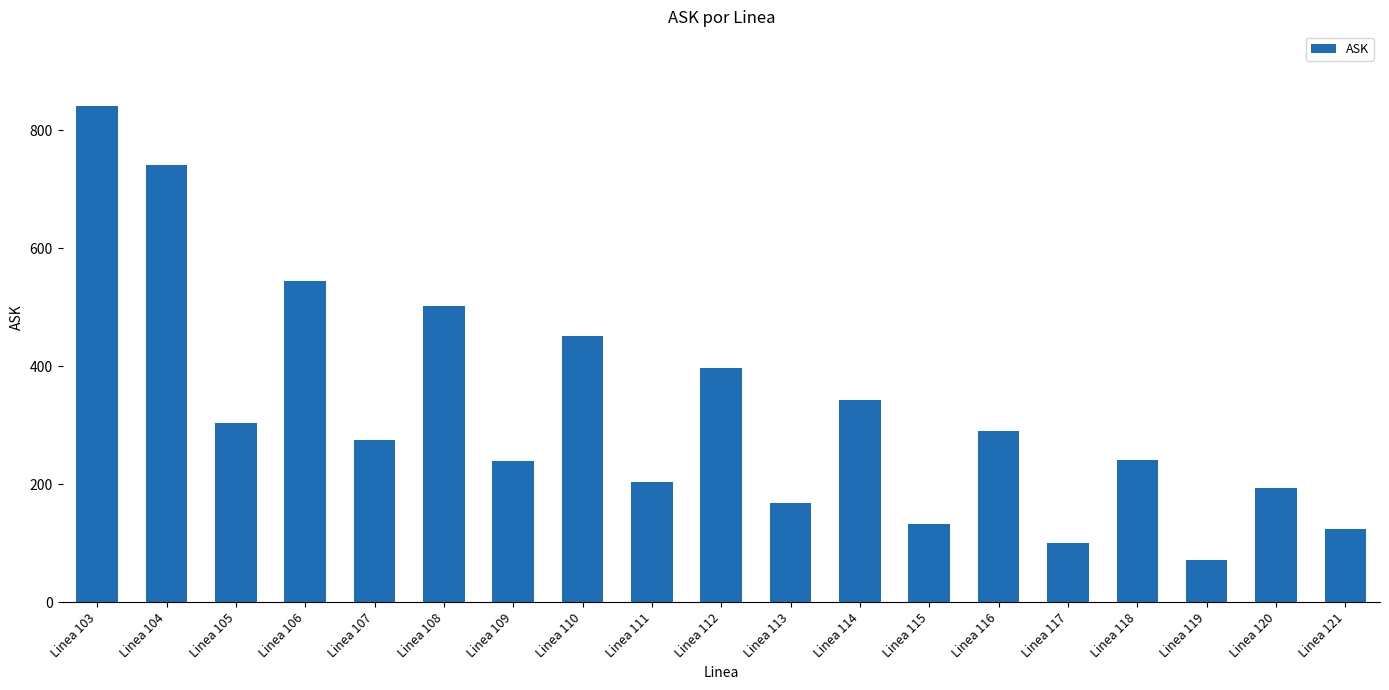

True or false: the data shows 362.5 at Linea 106.

False